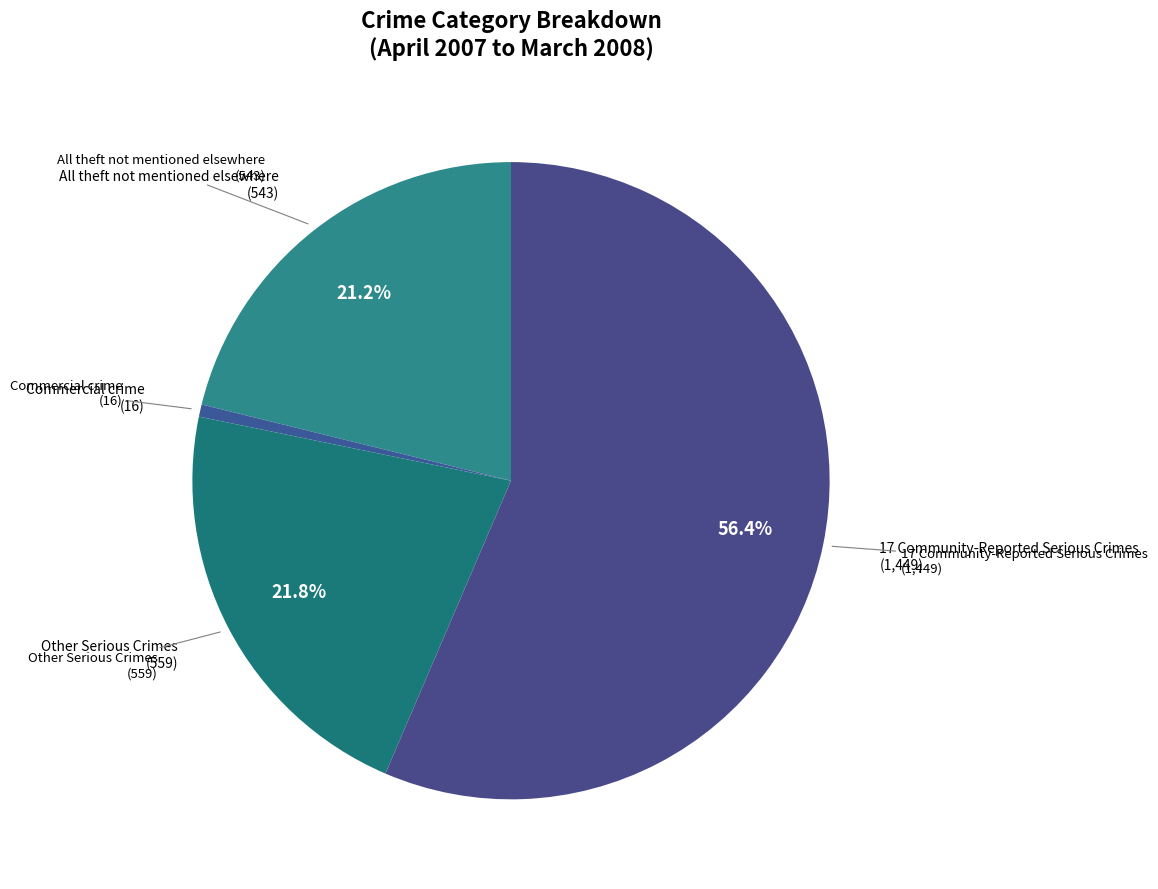

To the nearest percent, what is the combined percentage of 17 Community-Reported Serious Crimes and Other Serious Crimes?

78%